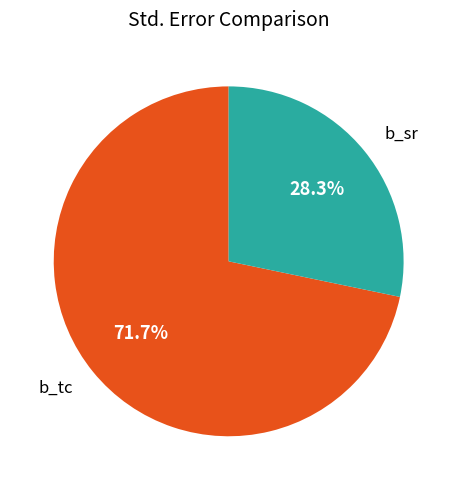

How many slices are in this pie chart?

2